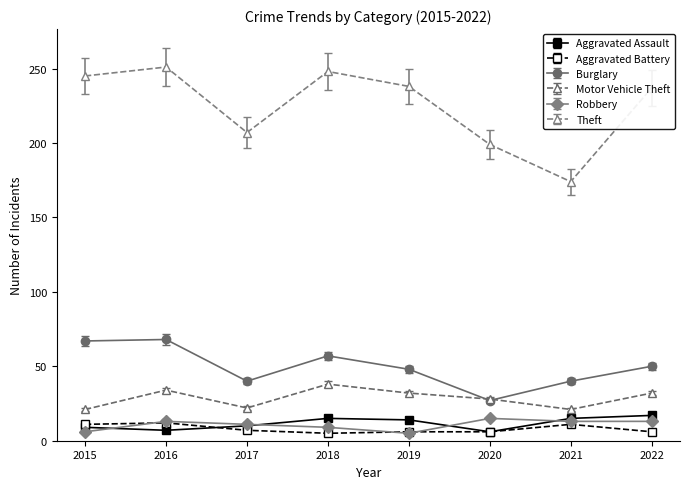

True or false: Robbery has a value of 13 at 2021.

True